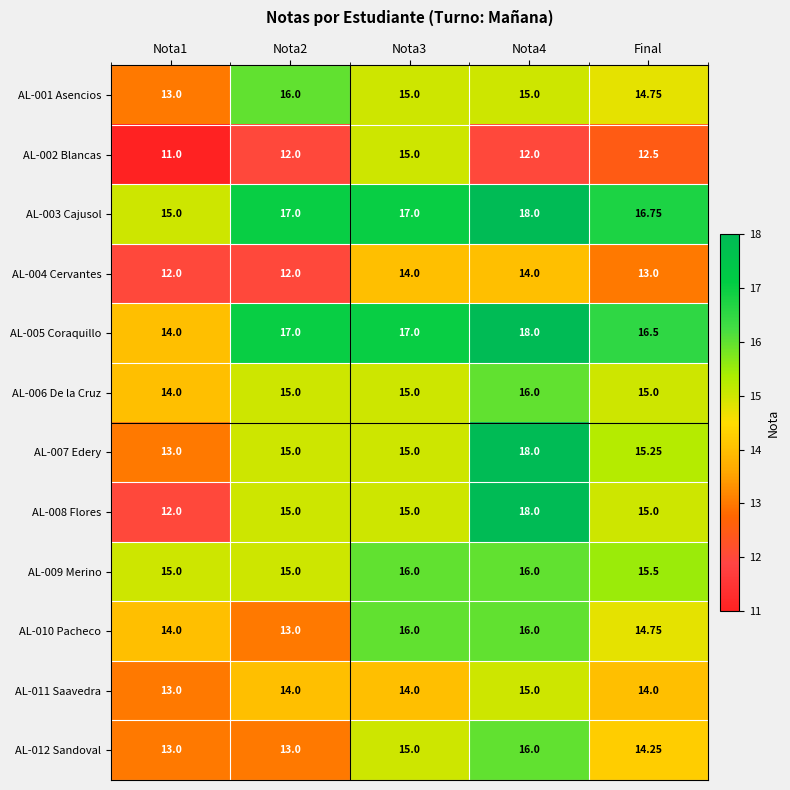

At which label is AL-005 Coraquillo closest to 16?

Final